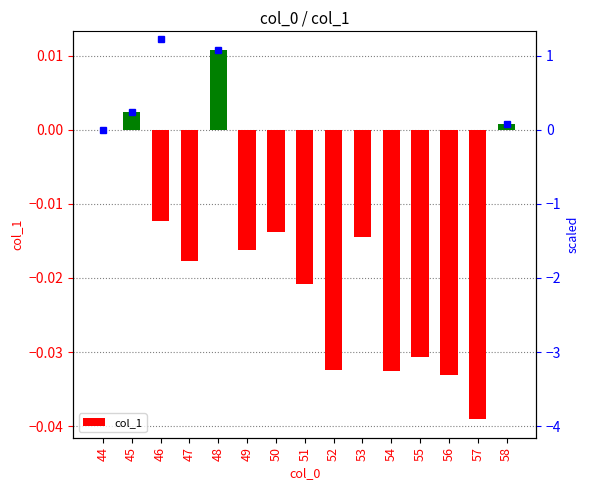

Is it true that the value at 55 is -0.0?

True